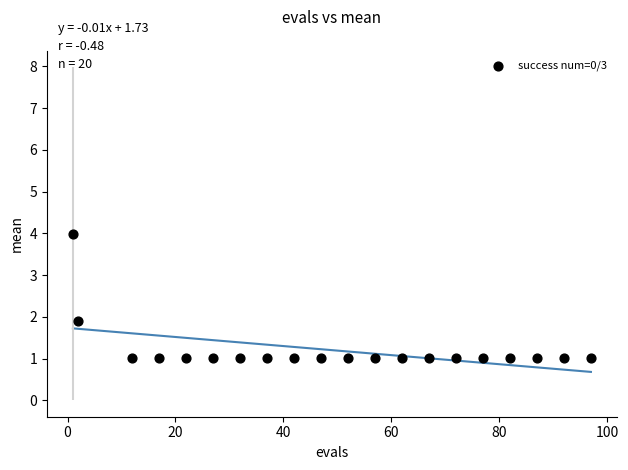

What Y value in the scatter plot is closest to 2?

1.9